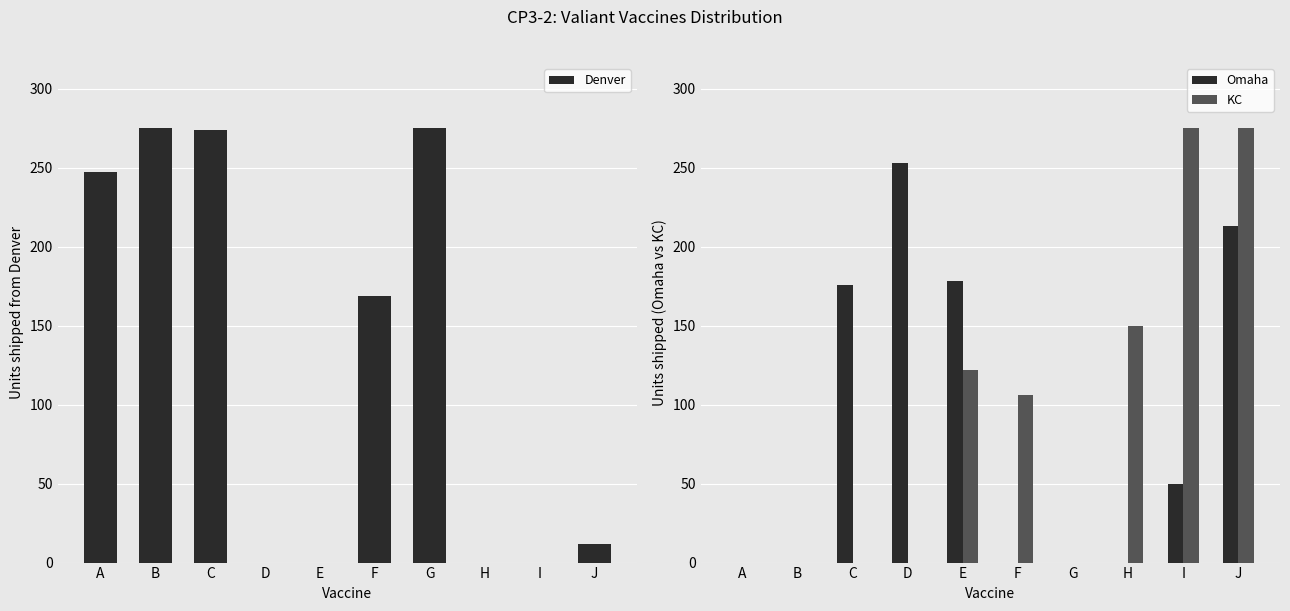

At how many categories does at least one series exceed 154?

9